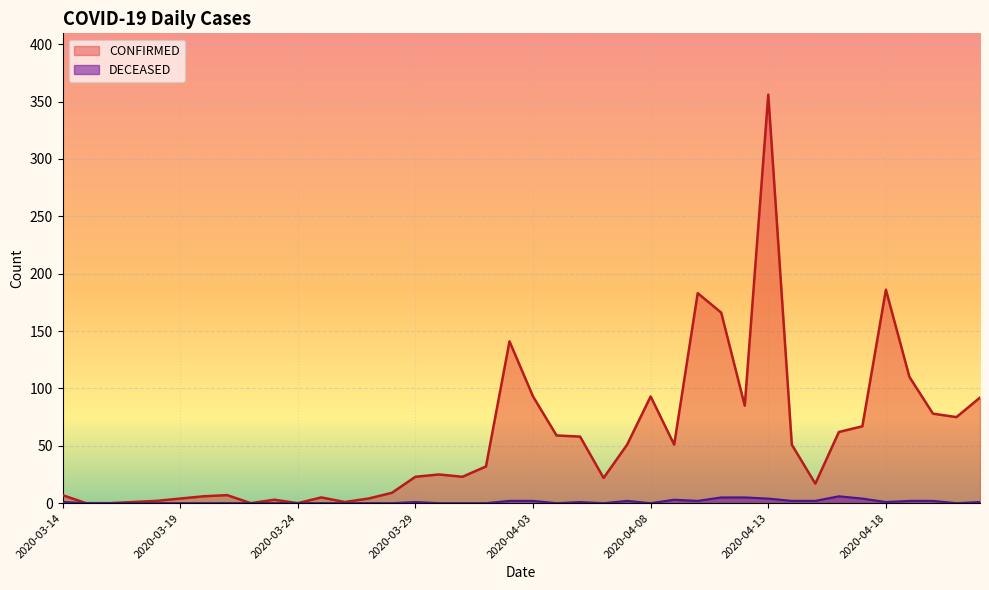

At how many categories does at least one series exceed 231?

1